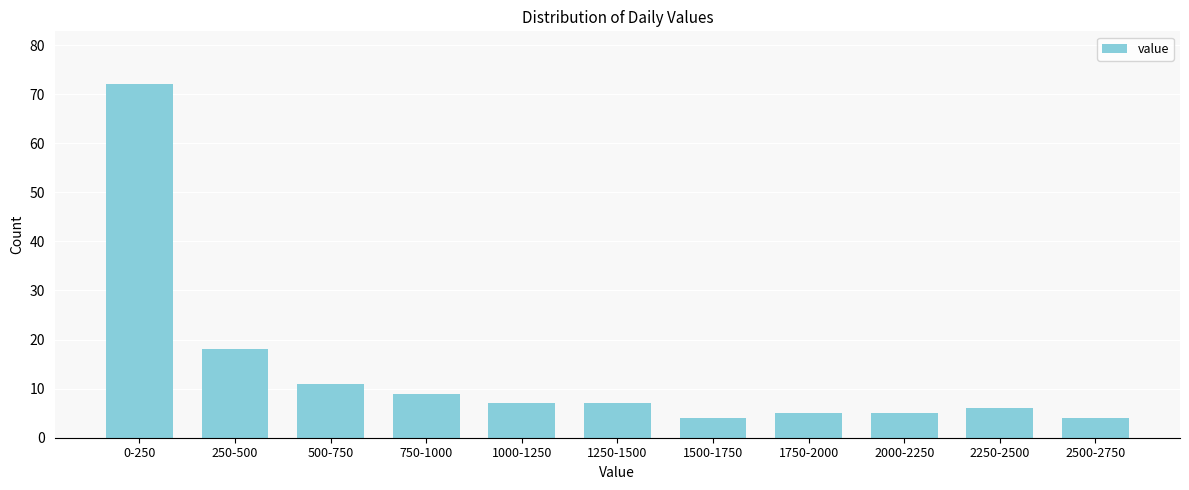

Reading right to left, list all the values displayed in this chart.

4	6	5	5	4	7	7	9	11	18	72